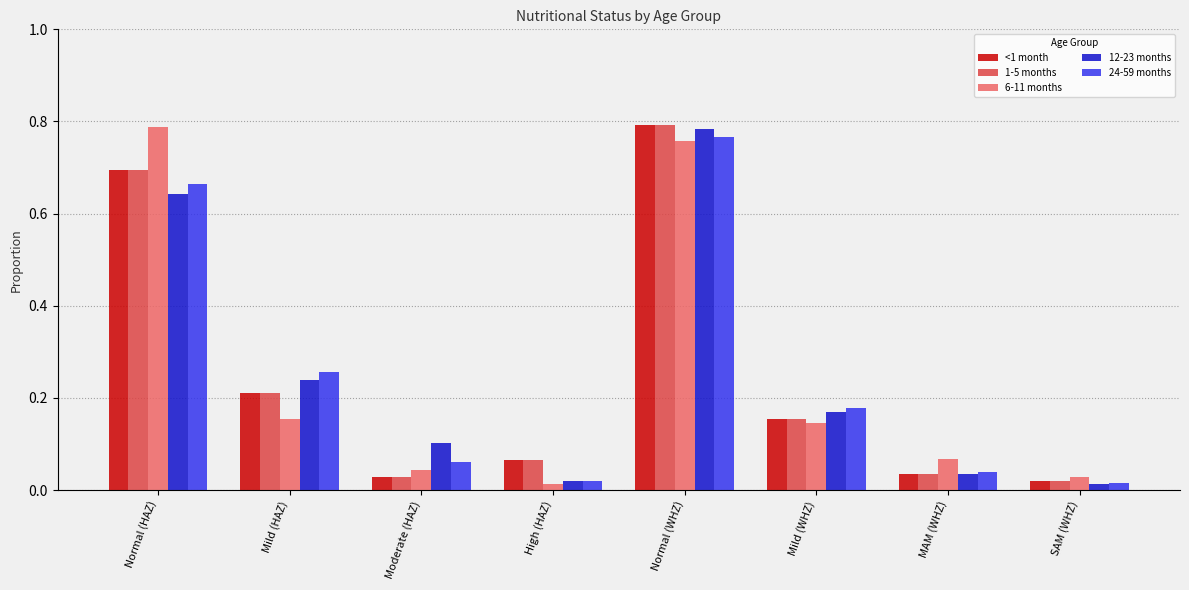

At which category is the sum across all series the highest?

Normal (WHZ)